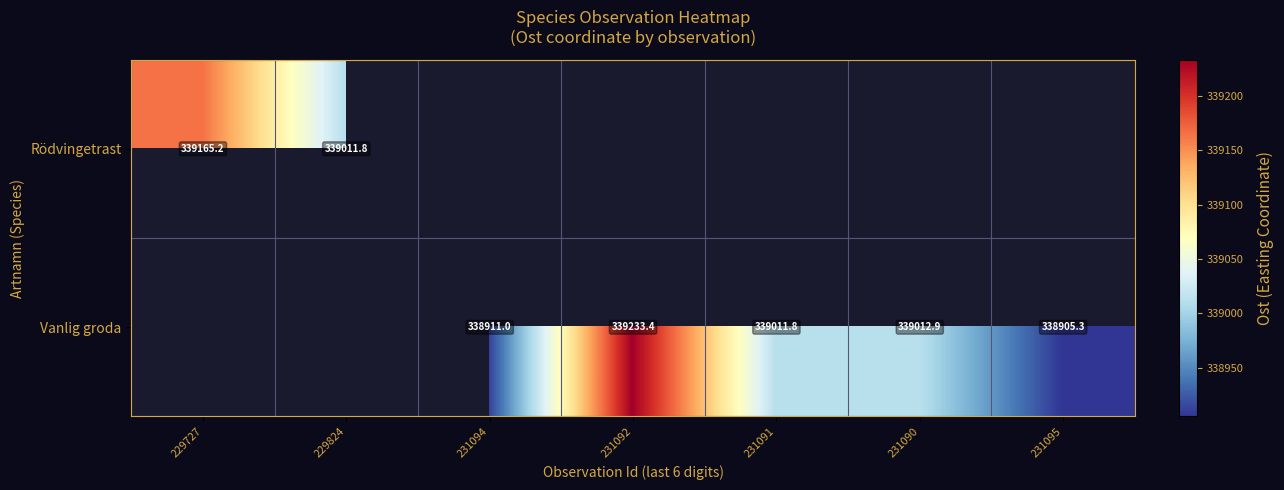

How many positive values does the Rödvingetrast series have?

2